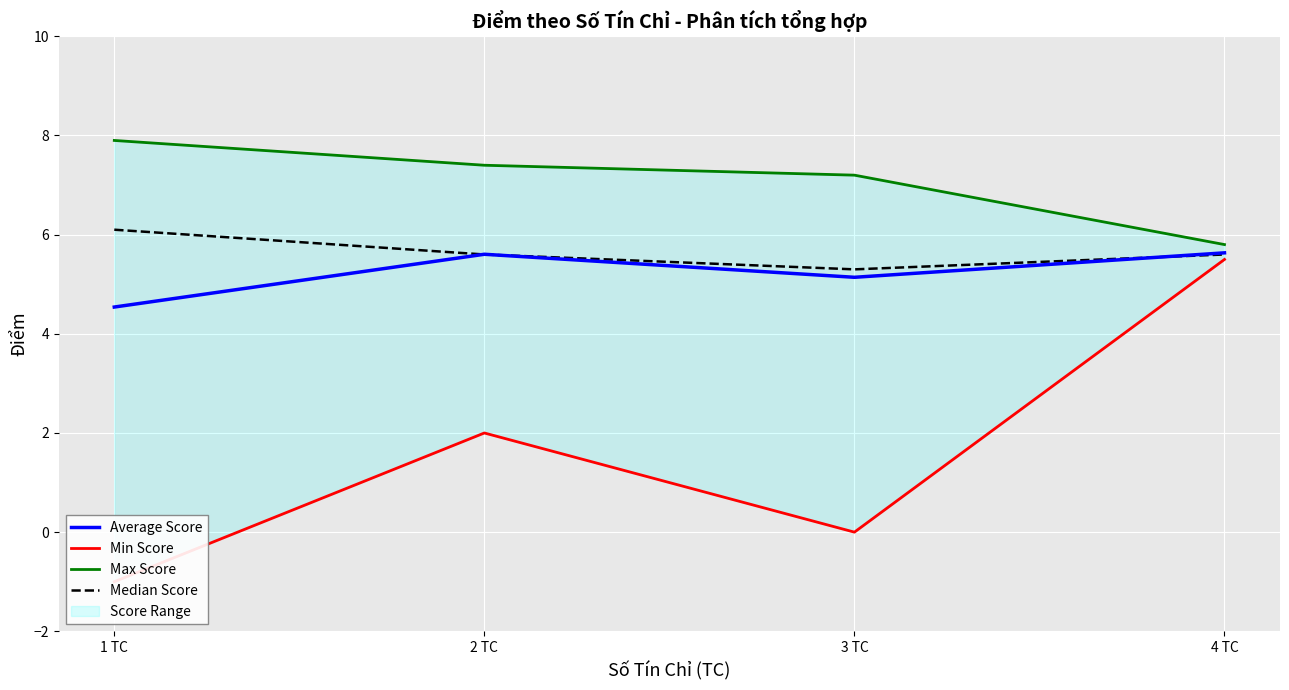

Between 3 TC and 4 TC, which series saw the biggest shift?

Min Score